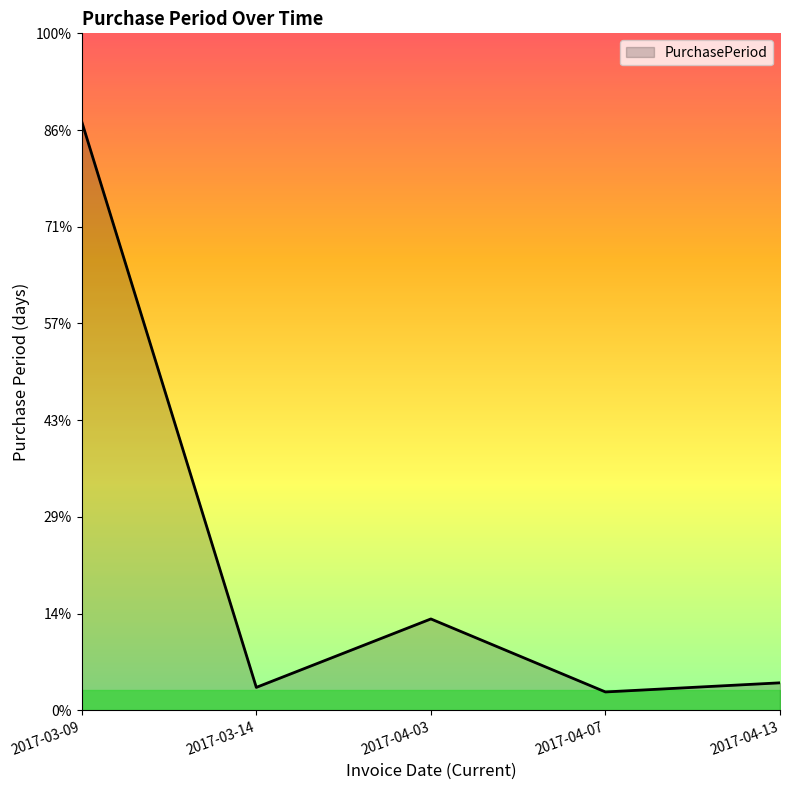

Does the chart have visible grid lines?

No